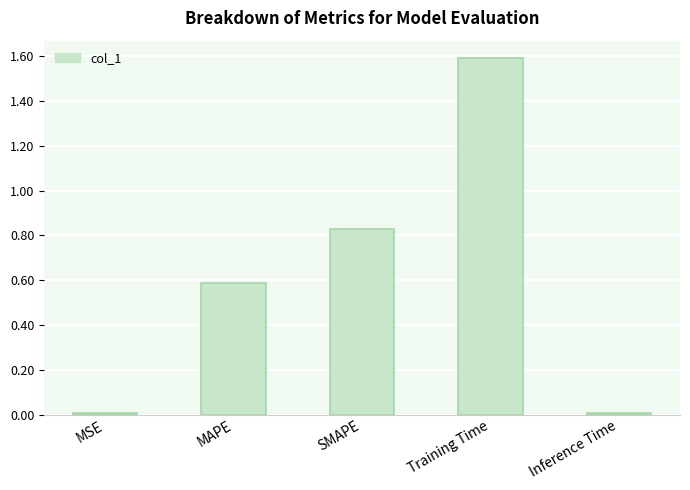

How many distinct data groups are displayed?

1